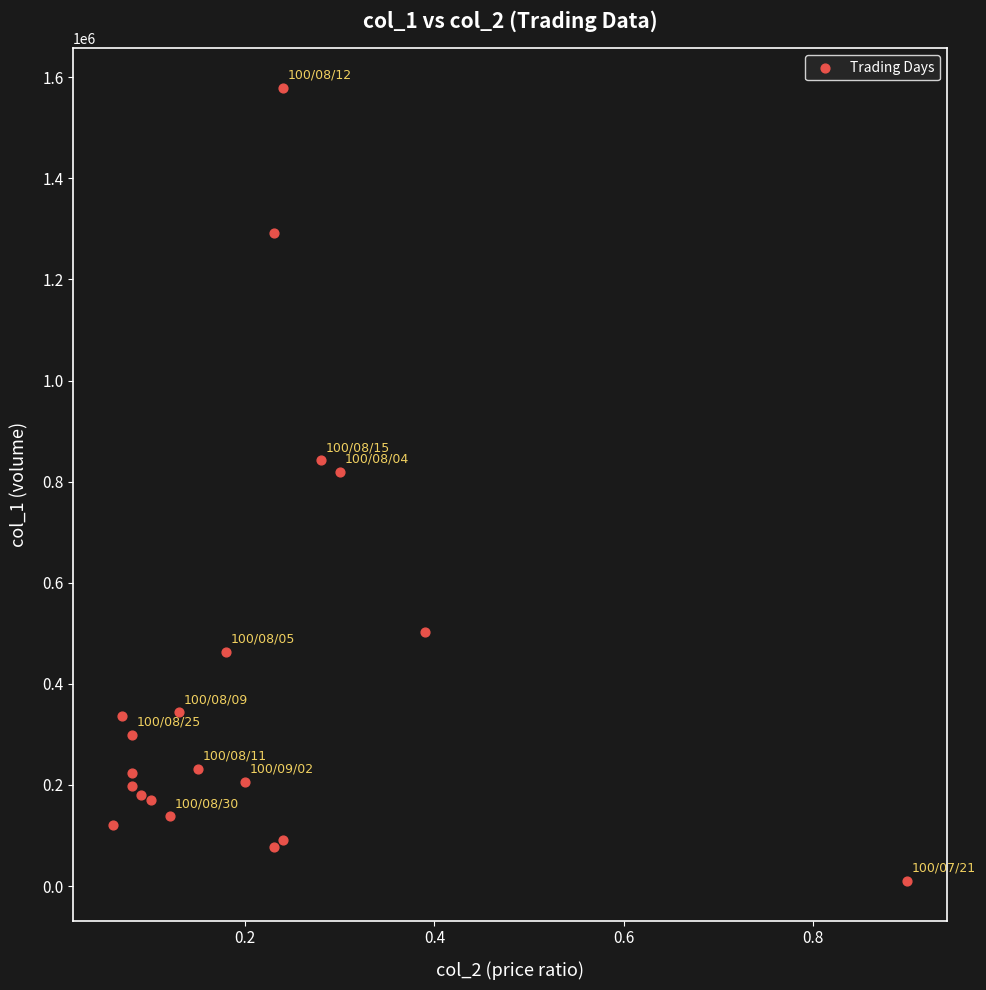

What Y value in the scatter plot is closest to 794500?

820000